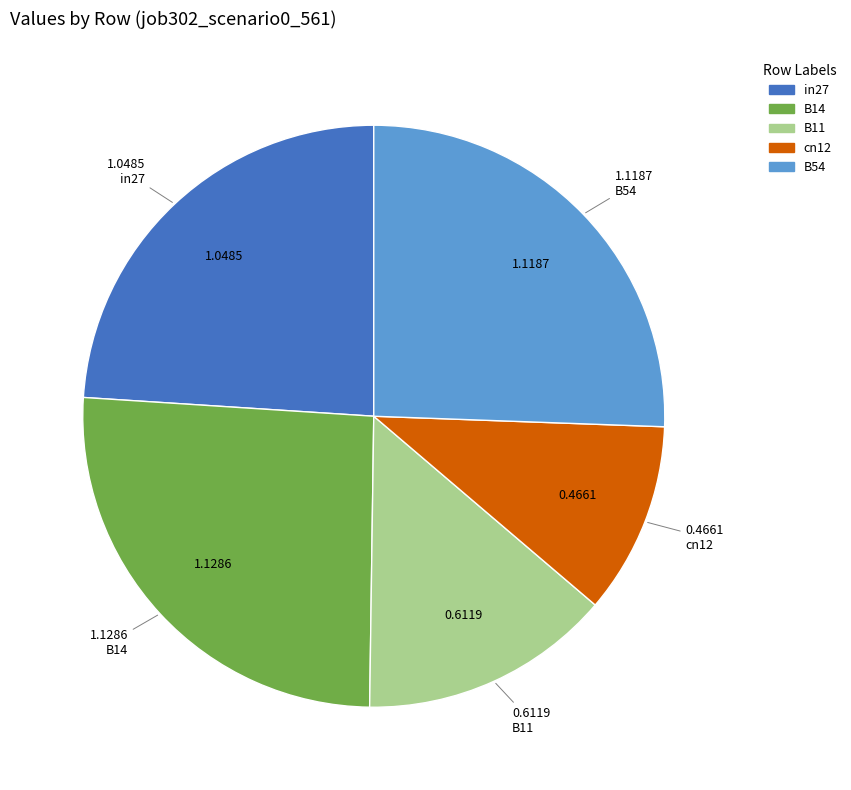

Count the number of slices in the pie.

5